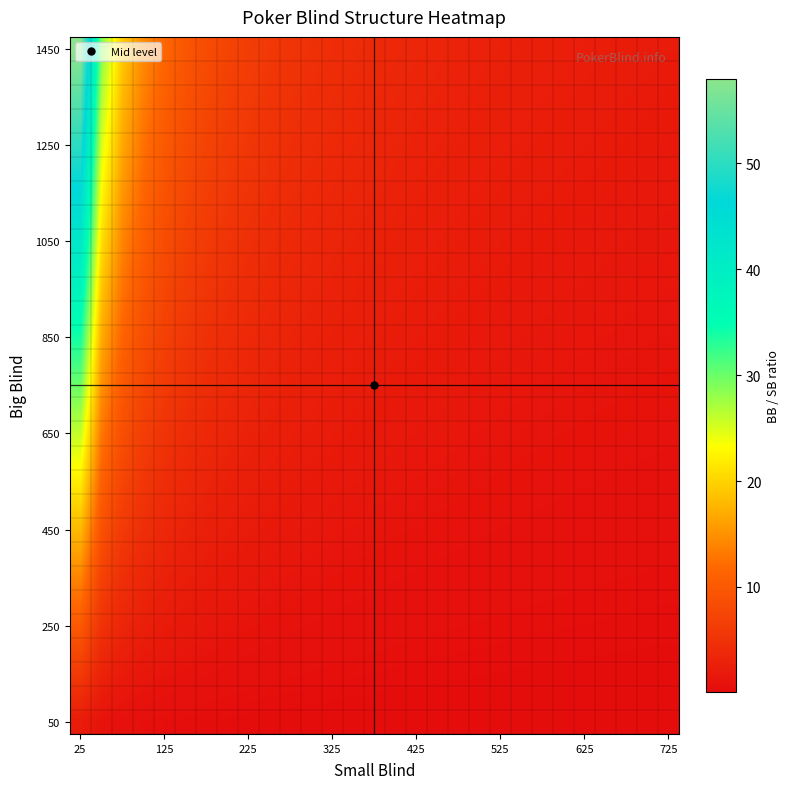

What is the maximum value shown in the chart?

58.0